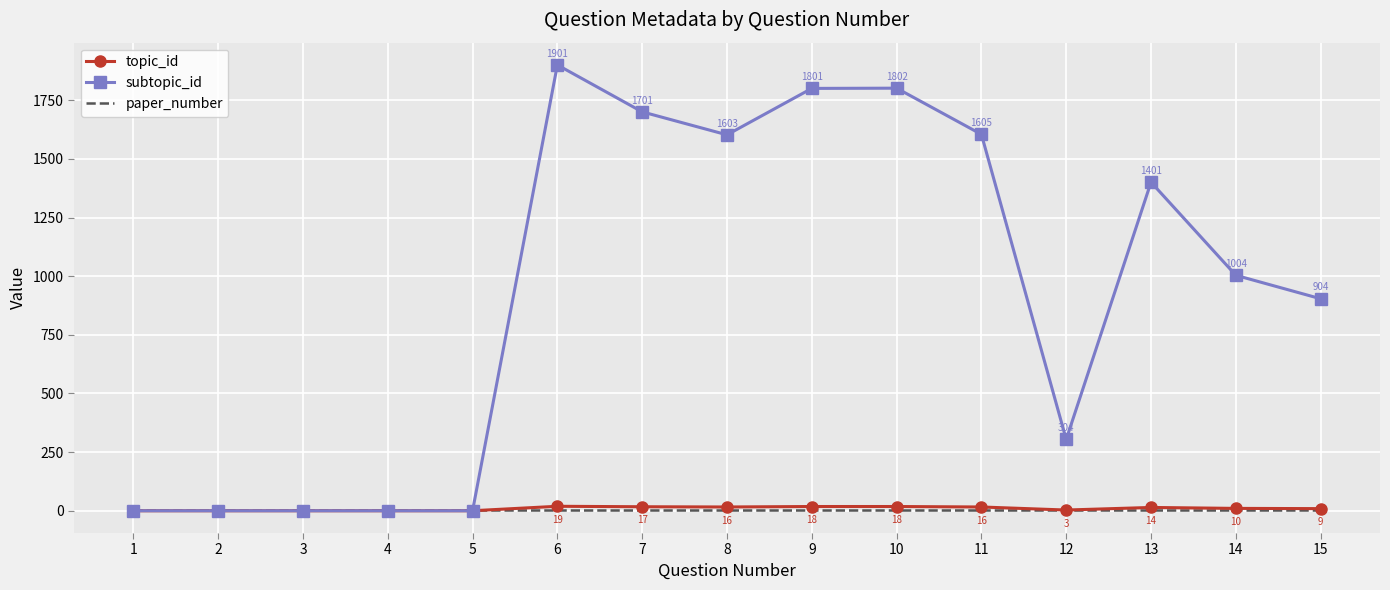

The topic_id series shows 10 at 14. True or false?

True